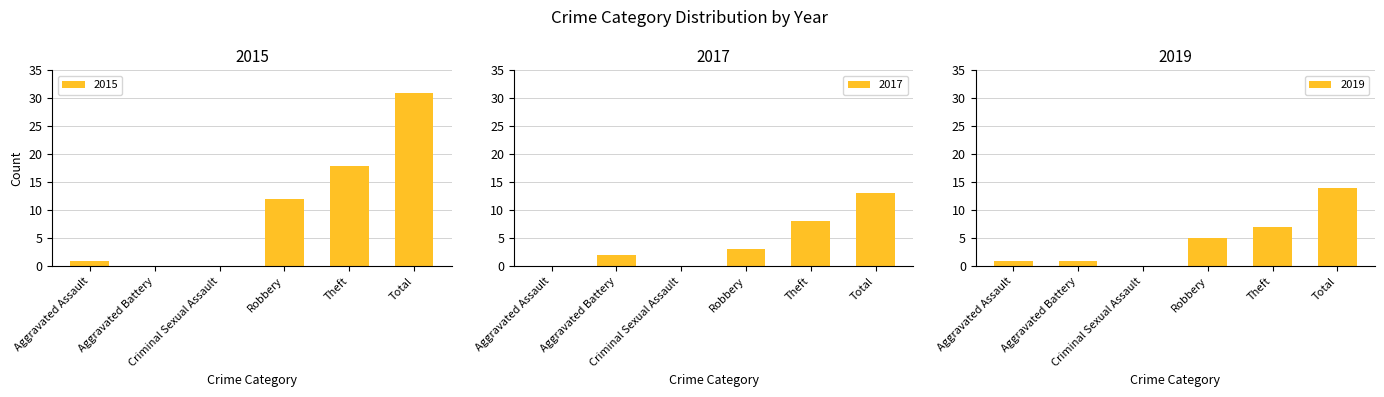

What is the value of the 2019 bar at the 6th from the left?

14